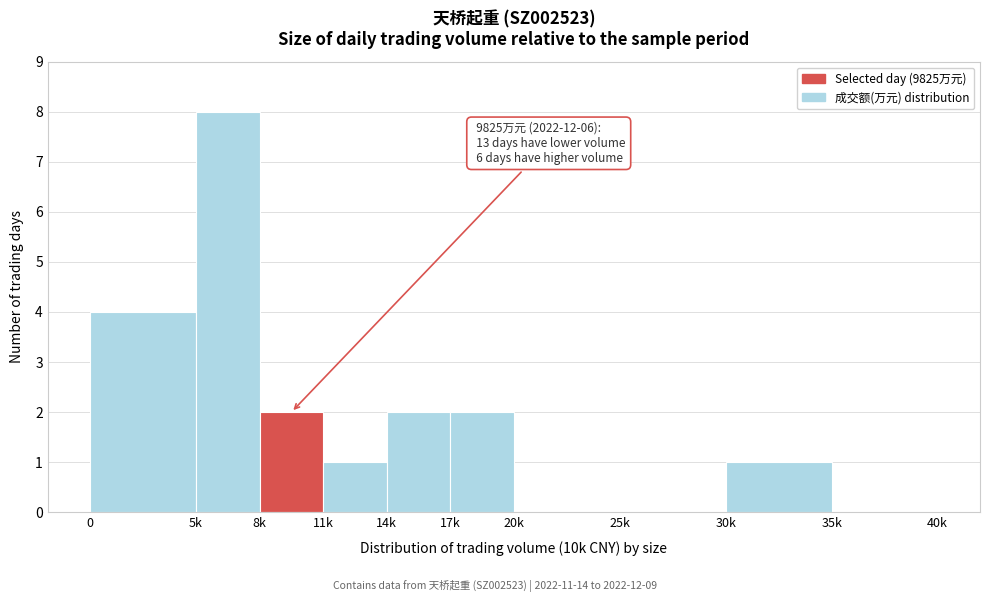

Reading left to right, list all the values displayed in this chart.

0=4	5k=8	8k=2	11k=1	14k=2	17k=2	20k=0	25k=0	30k=1	35k=0